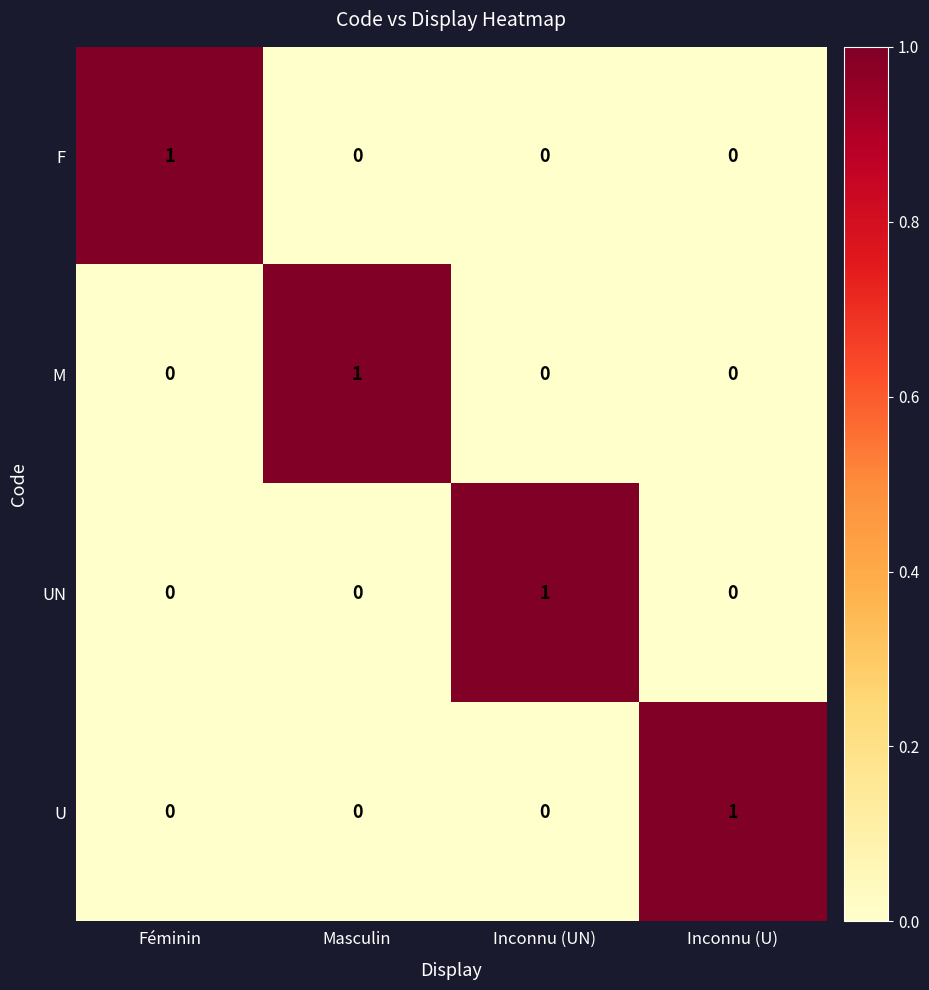

The value of M at Masculin is 0. True or false?

False